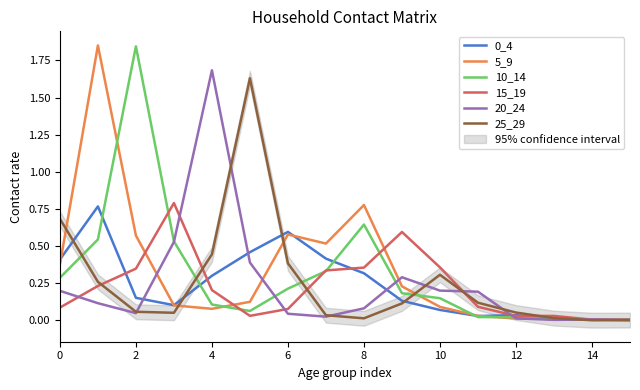

What is the label of the 15th point from the left?

14